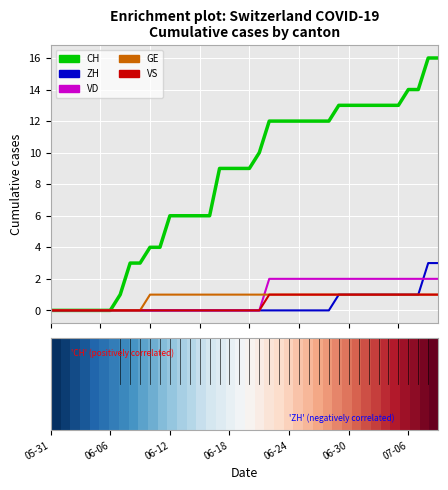

What is the maximum value shown in the chart?

16